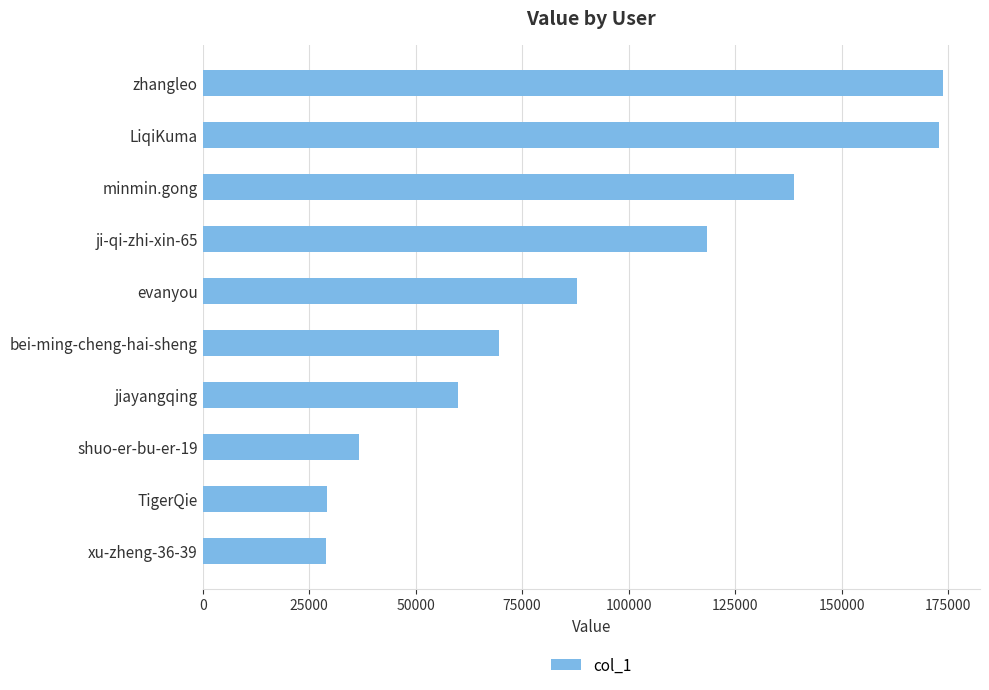

What is the ratio of the value at xu-zheng-36-39 to the value at bei-ming-cheng-hai-sheng?

0.4